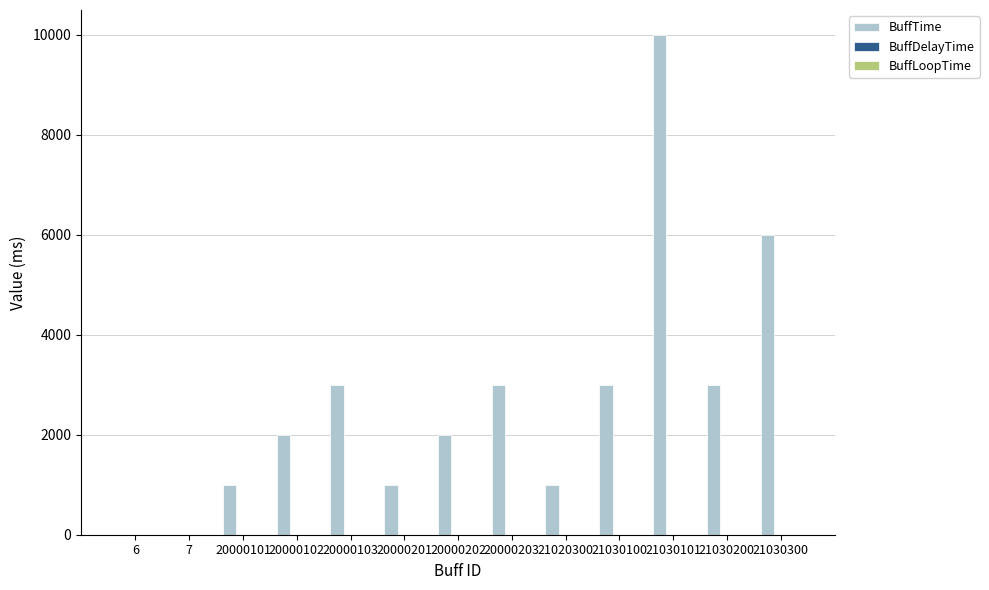

What is the average value of the BuffTime series?

2692